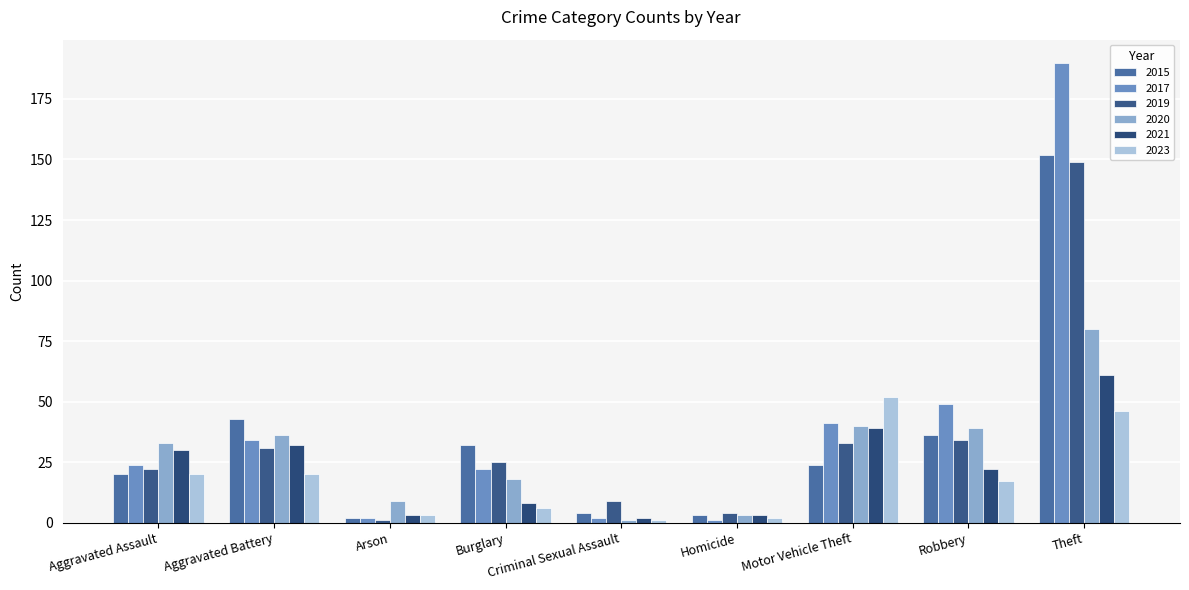

Reading left to right, what are all the values shown in this chart?

2015: 20	43	2	32	4	3	24	36	152
2017: 24	34	2	22	2	1	41	49	190
2019: 22	31	1	25	9	4	33	34	149
2020: 33	36	9	18	1	3	40	39	80
2021: 30	32	3	8	2	3	39	22	61
2023: 20	20	3	6	1	2	52	17	46